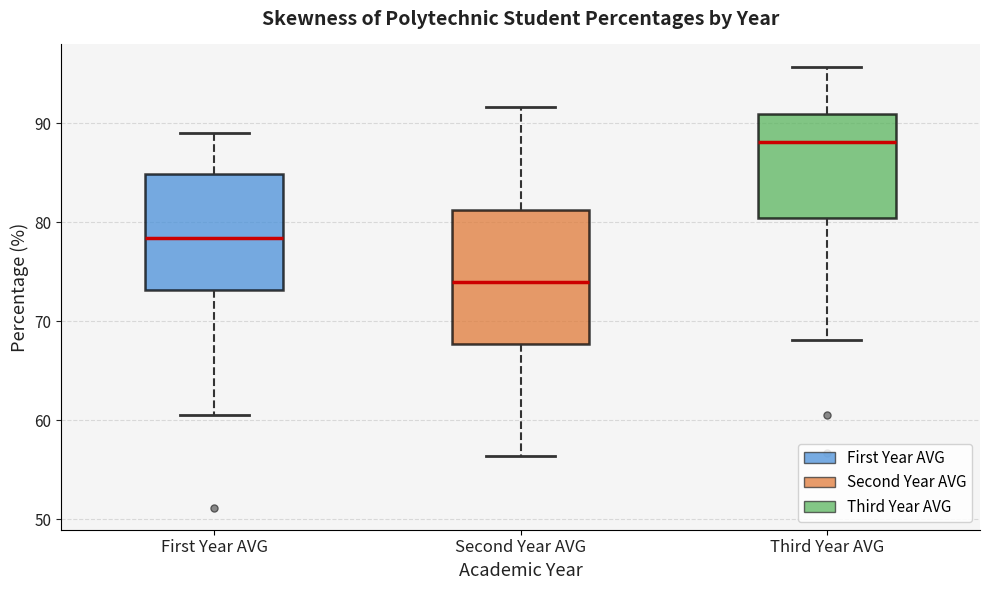

Reading left to right, transcribe this box plot: for each box, give where its median line is, the range the box spans, and where its two whiskers end, as read against the y-axis. The values are not printed on the chart, so give them approximately, as read against the axis.

First Year AVG: median 78, box 73 to 85, whiskers 61 to 89
Second Year AVG: median 74, box 68 to 81, whiskers 56 to 92
Third Year AVG: median 88, box 80 to 91, whiskers 68 to 96